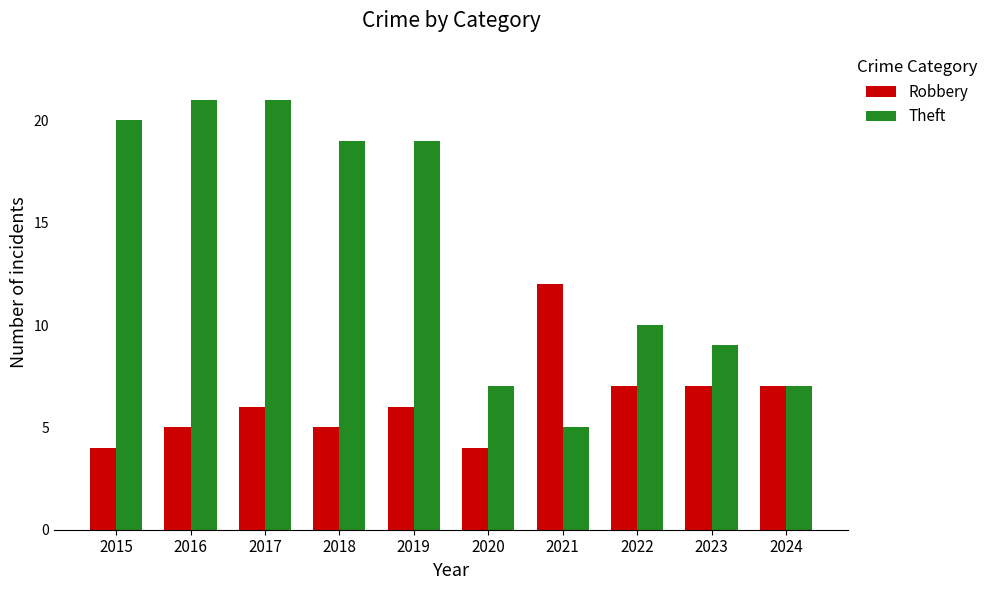

At which label is Theft closest to 13?

2022